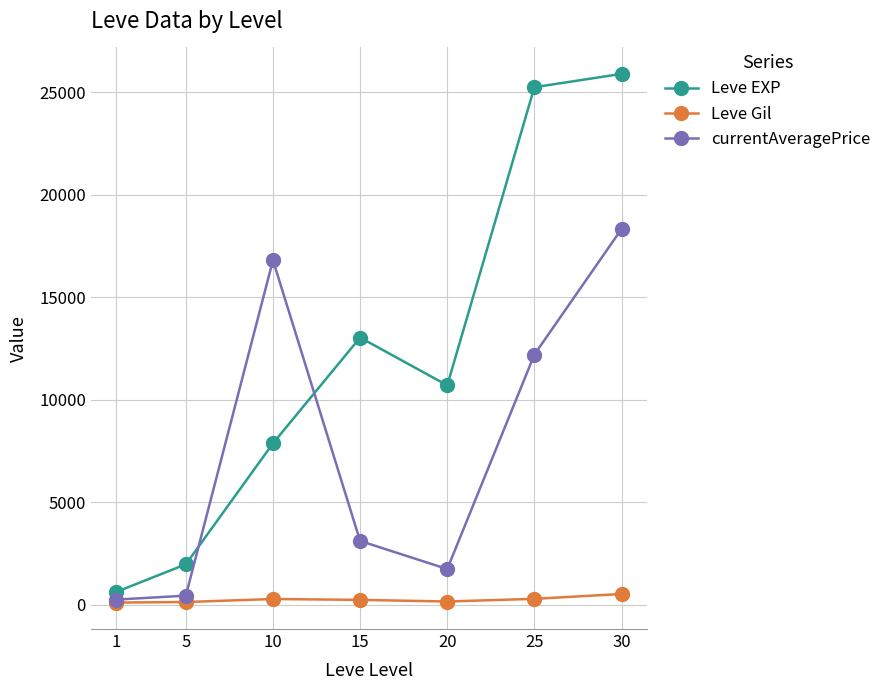

What value does the Leve Gil series have at 25?

296.0